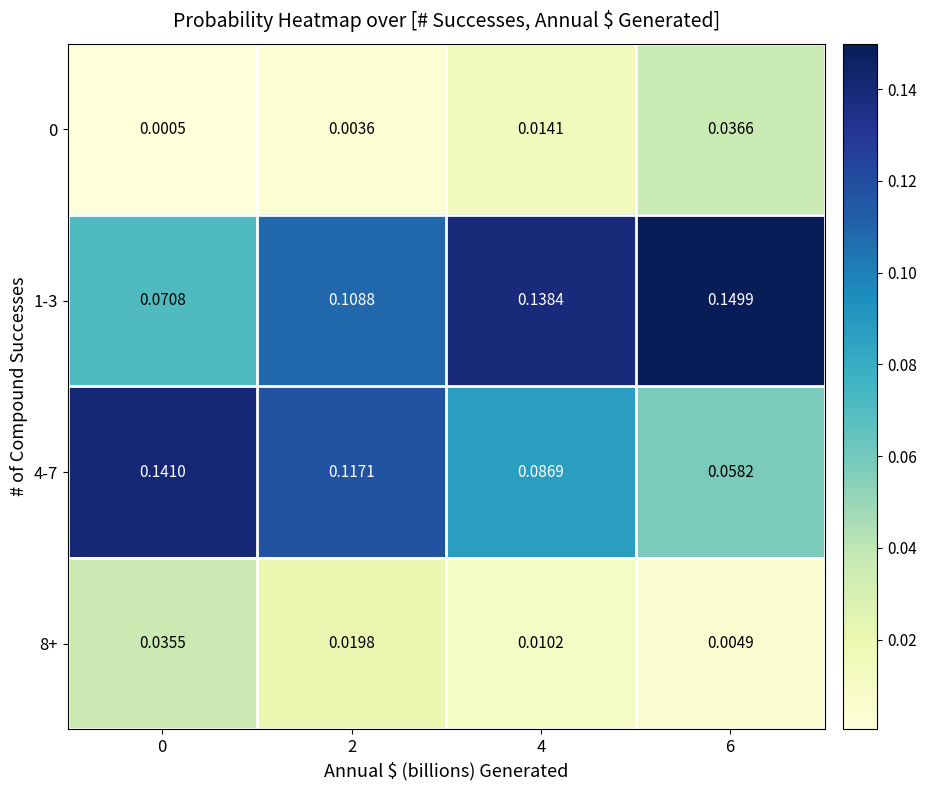

Which series has the largest range (max minus min)?

4-7